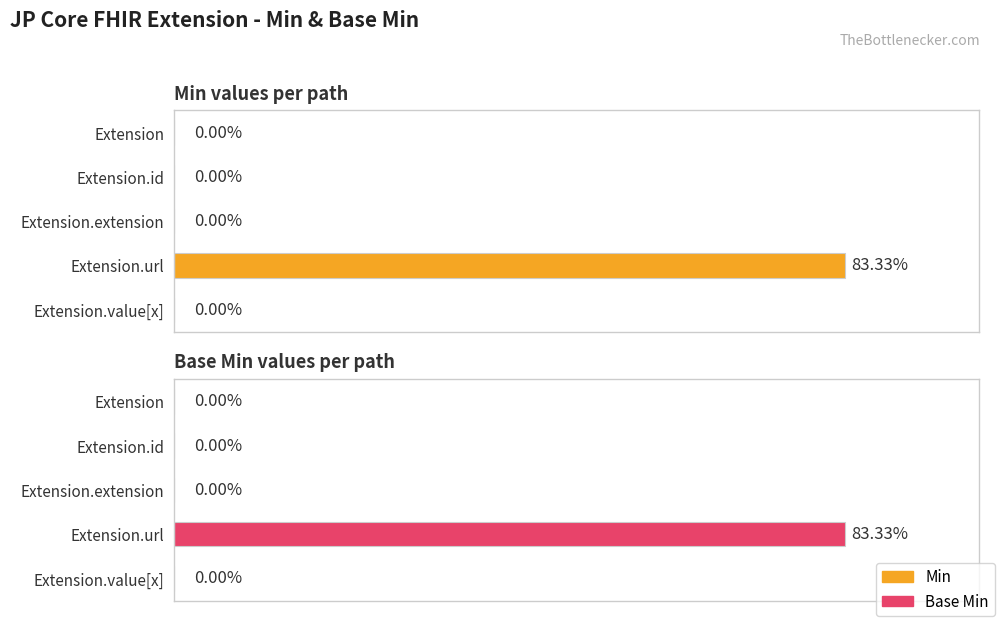

What is the highest value of the Base Min series?

1